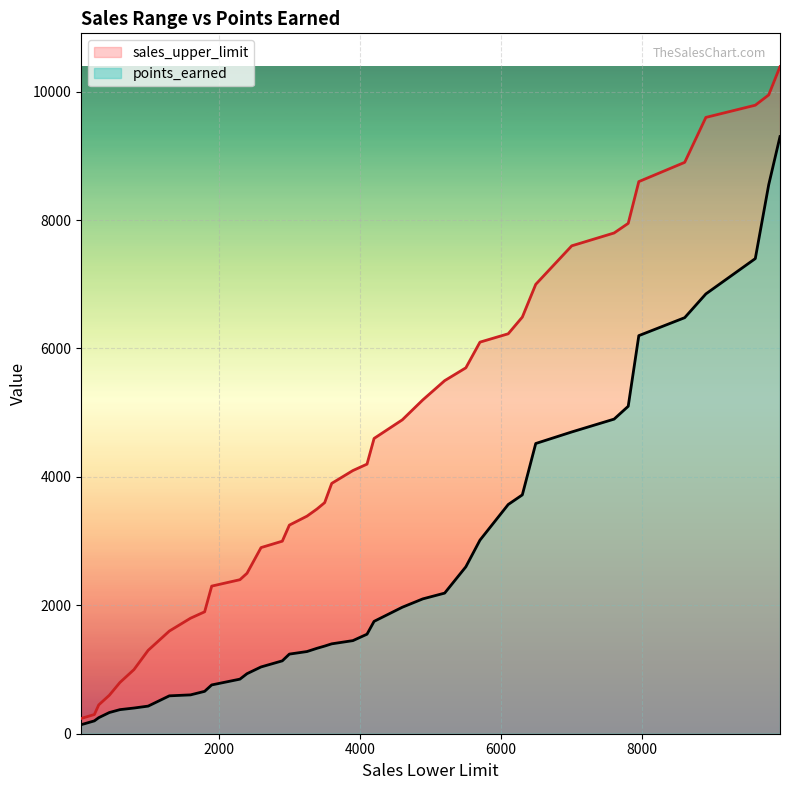

What are all the series names shown in the legend?

sales_upper_limit, points_earned